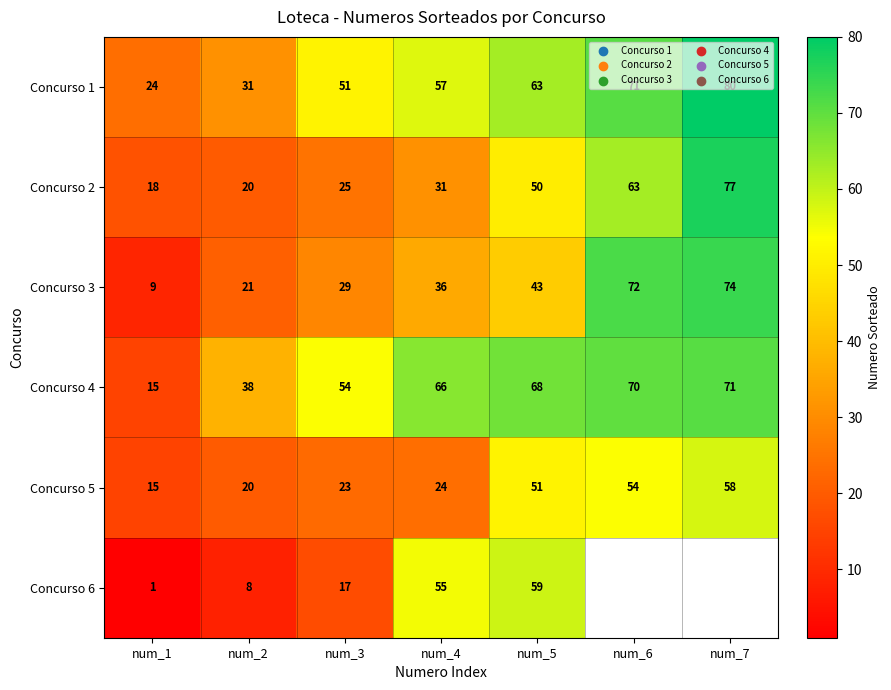

What is the sum of the Concurso 5 values at num_4 and num_7?

82